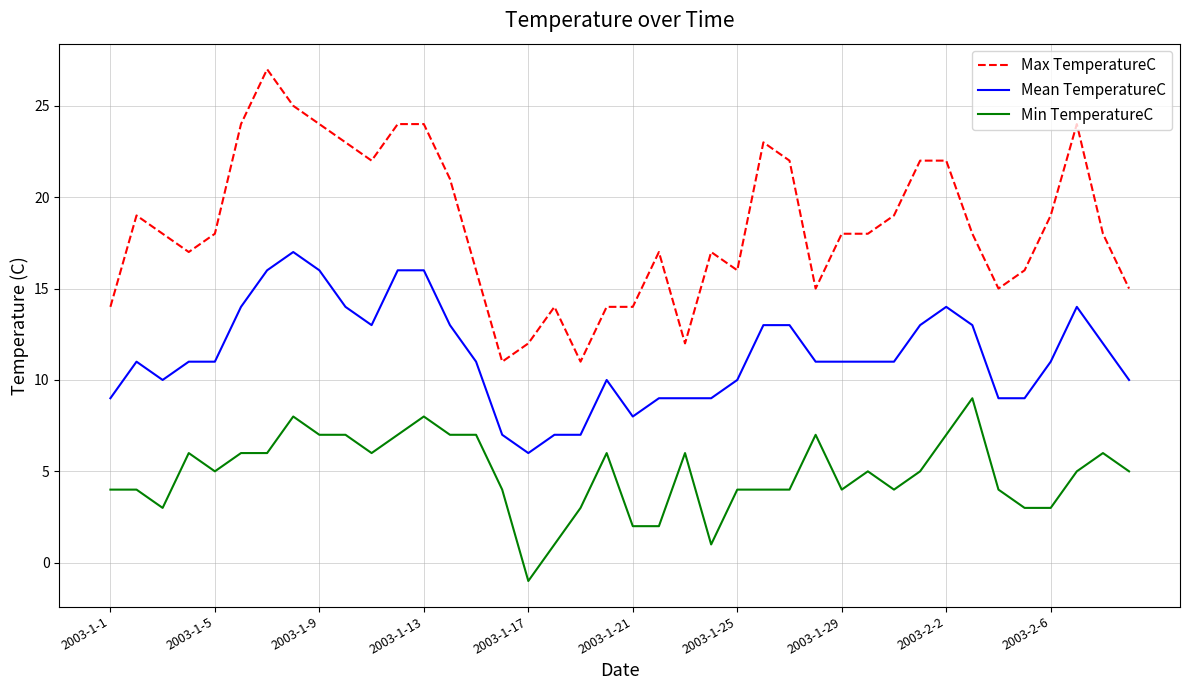

Reading right to left, list all the values displayed in this chart.

Max TemperatureC: 15	18	24	19	16	15	18	22	22	19	18	18	15	22	23	16	17	12	17	14	14	11	14	12	11	16	21	24	24	22	23	24	25	27	24	18	17	18	19	14
Mean TemperatureC: 10	12	14	11	9	9	13	14	13	11	11	11	11	13	13	10	9	9	9	8	10	7	7	6	7	11	13	16	16	13	14	16	17	16	14	11	11	10	11	9
Min TemperatureC: 5	6	5	3	3	4	9	7	5	4	5	4	7	4	4	4	1	6	2	2	6	3	1	-1	4	7	7	8	7	6	7	7	8	6	6	5	6	3	4	4